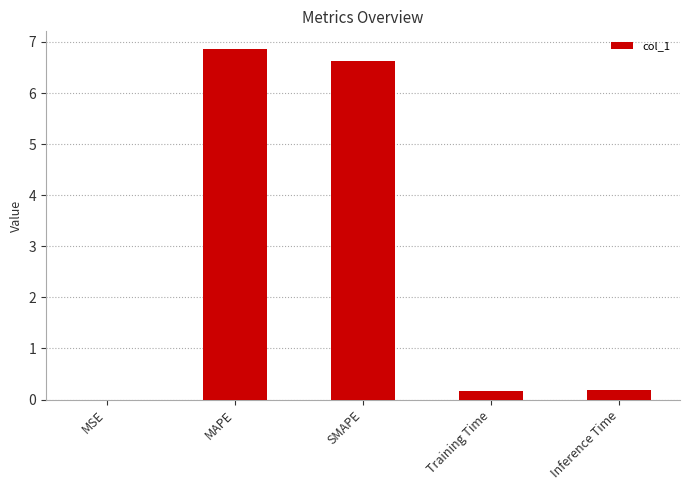

True or false: the data shows 6.6 at SMAPE.

True